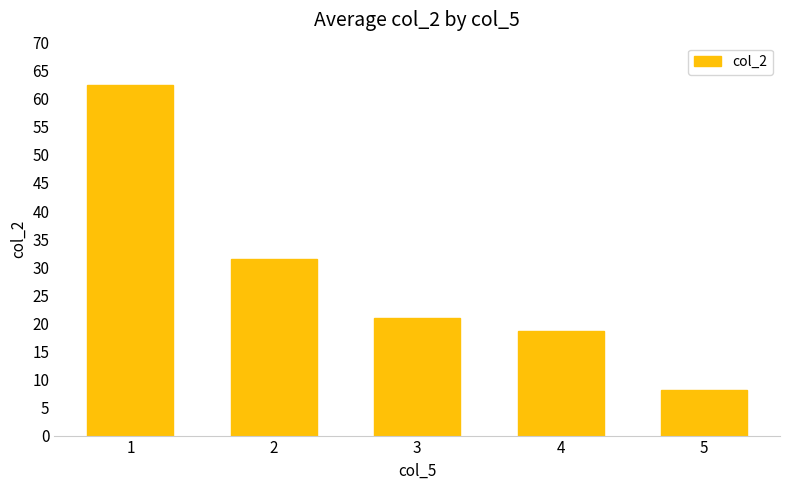

What is the sum of all values?

141.8